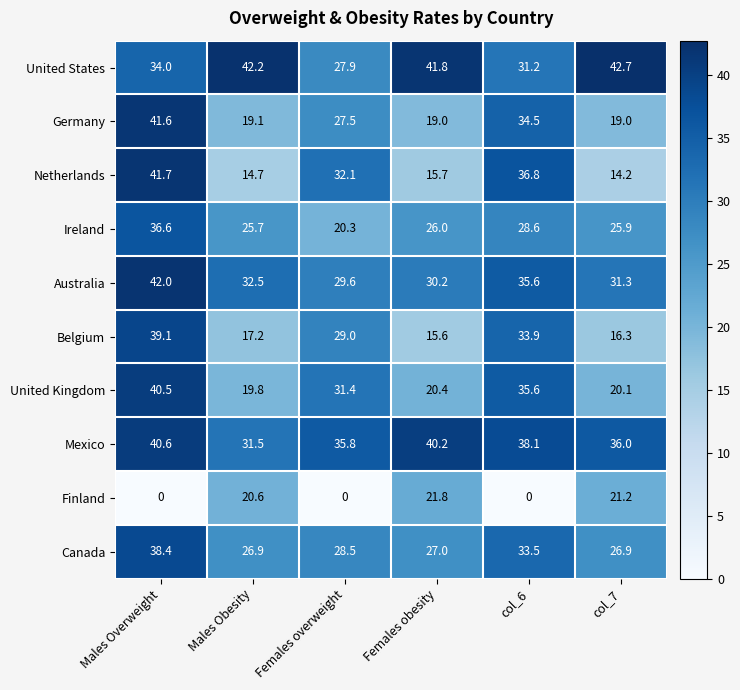

The Canada series shows 19.0 at Males Overweight. True or false?

False